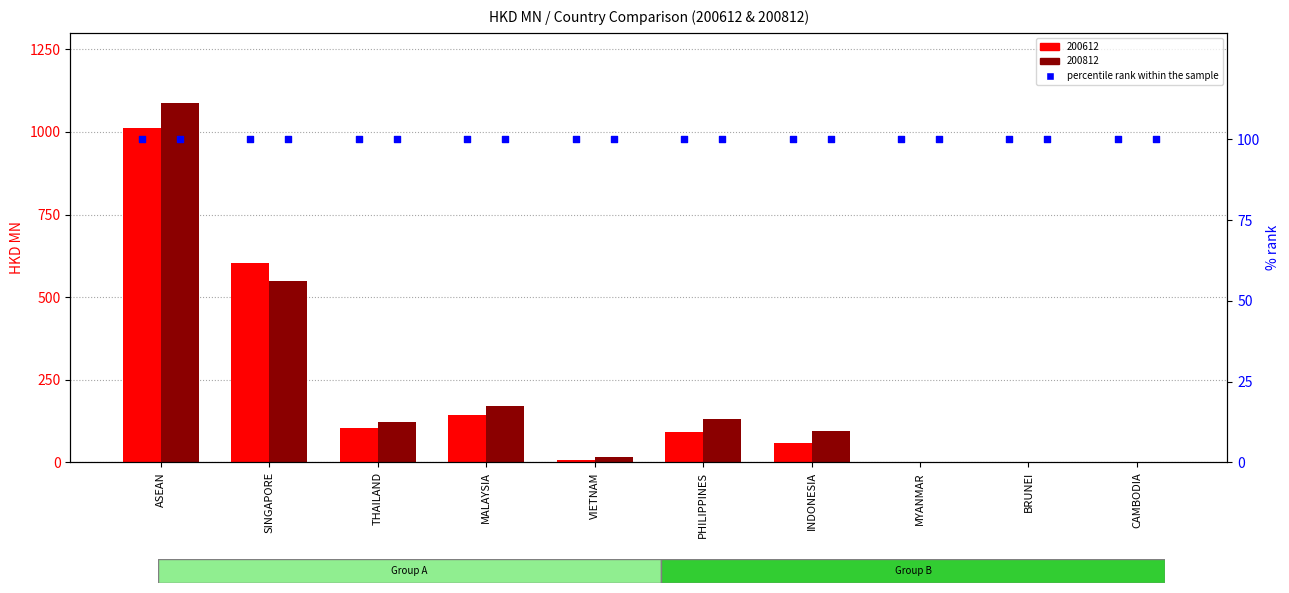

Which series contains the highest Y value?

200812